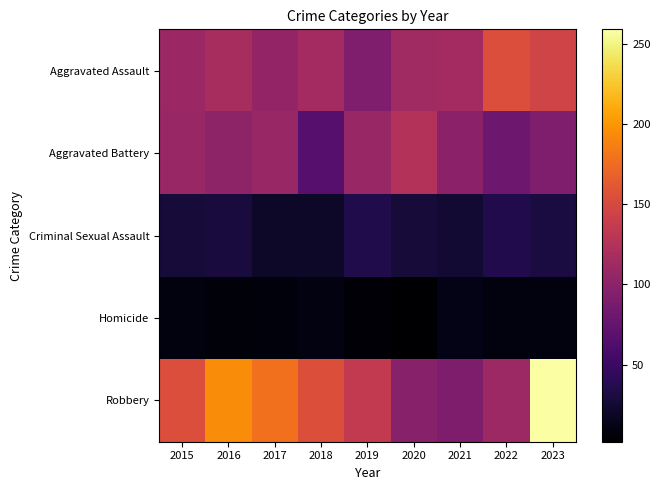

Which series changed the most between 2017 and 2021?

Robbery